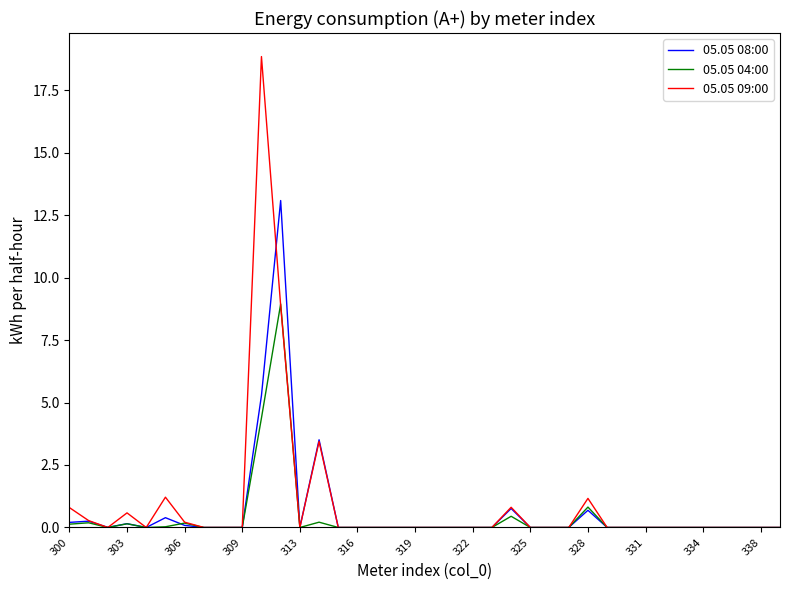

What is the greatest value displayed?

18.8